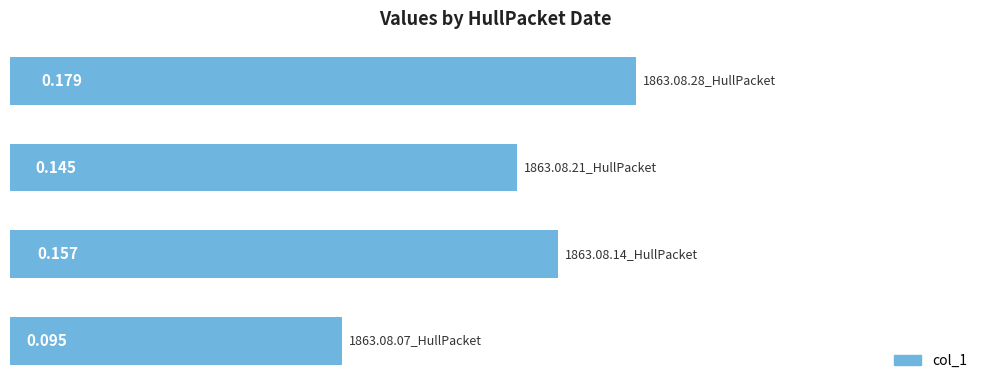

What is the average value?

0.1